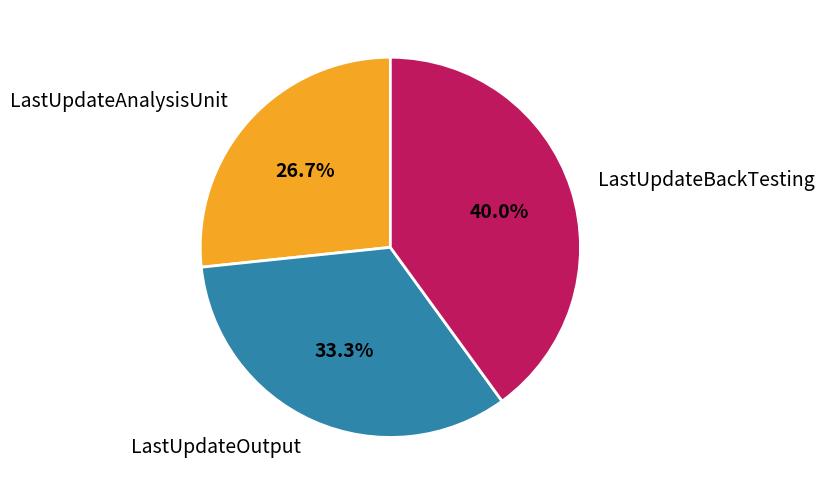

Which has a higher value, LastUpdateOutput or LastUpdateBackTesting?

LastUpdateBackTesting